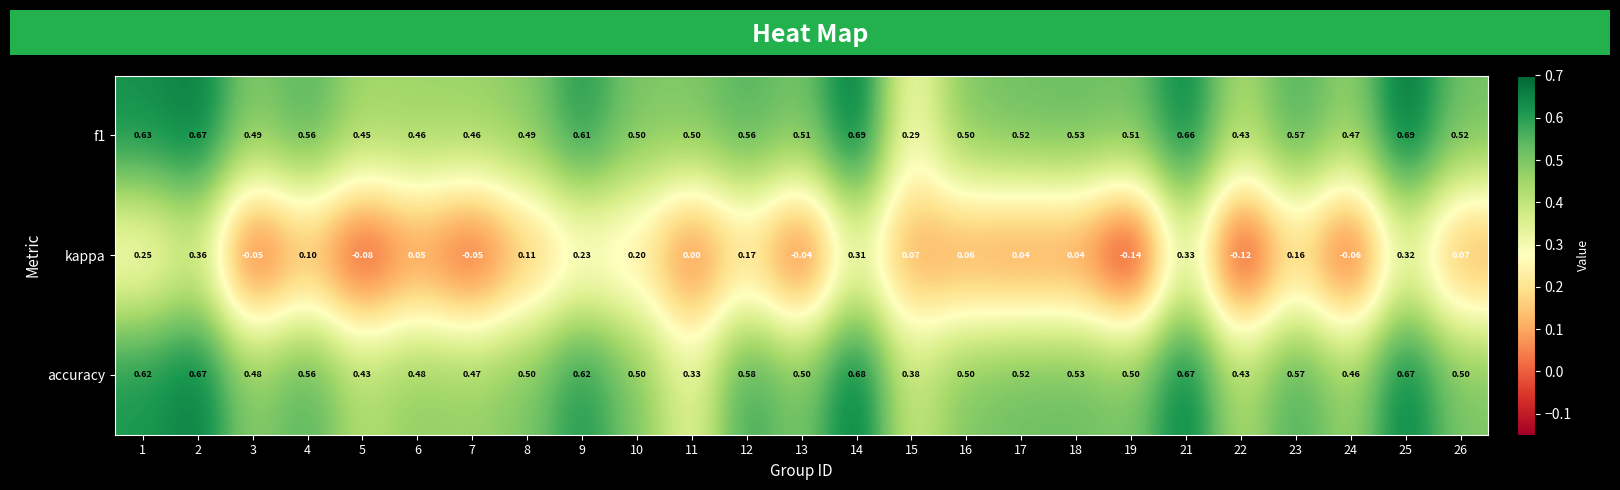

Is the value of kappa at 25 greater than the value of f1 at 26?

No